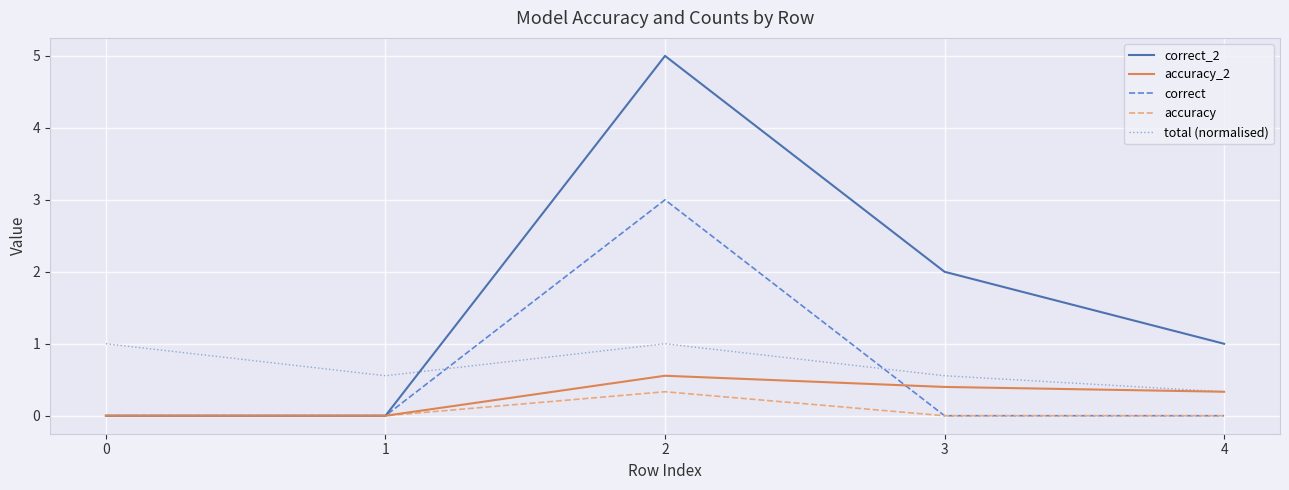

How many distinct data groups are displayed?

5